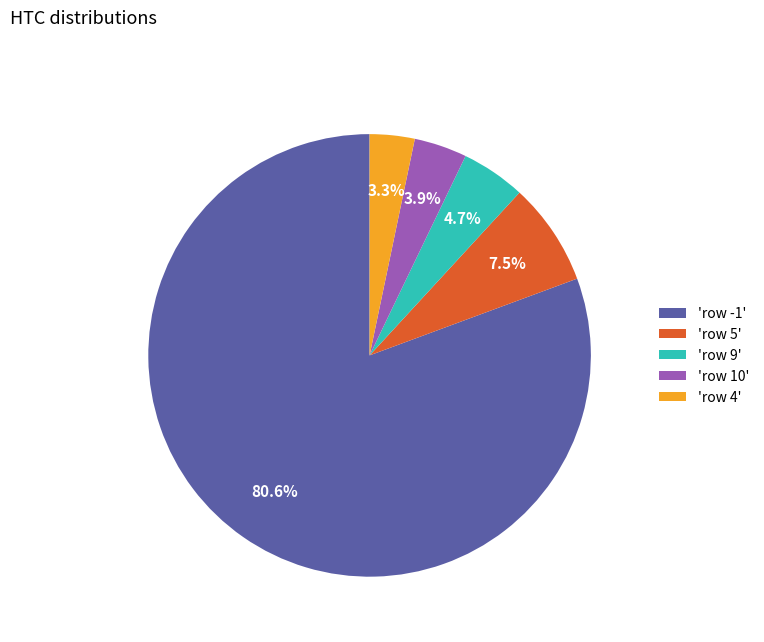

Which has a higher value, 'row 4' or 'row 9'?

'row 9'